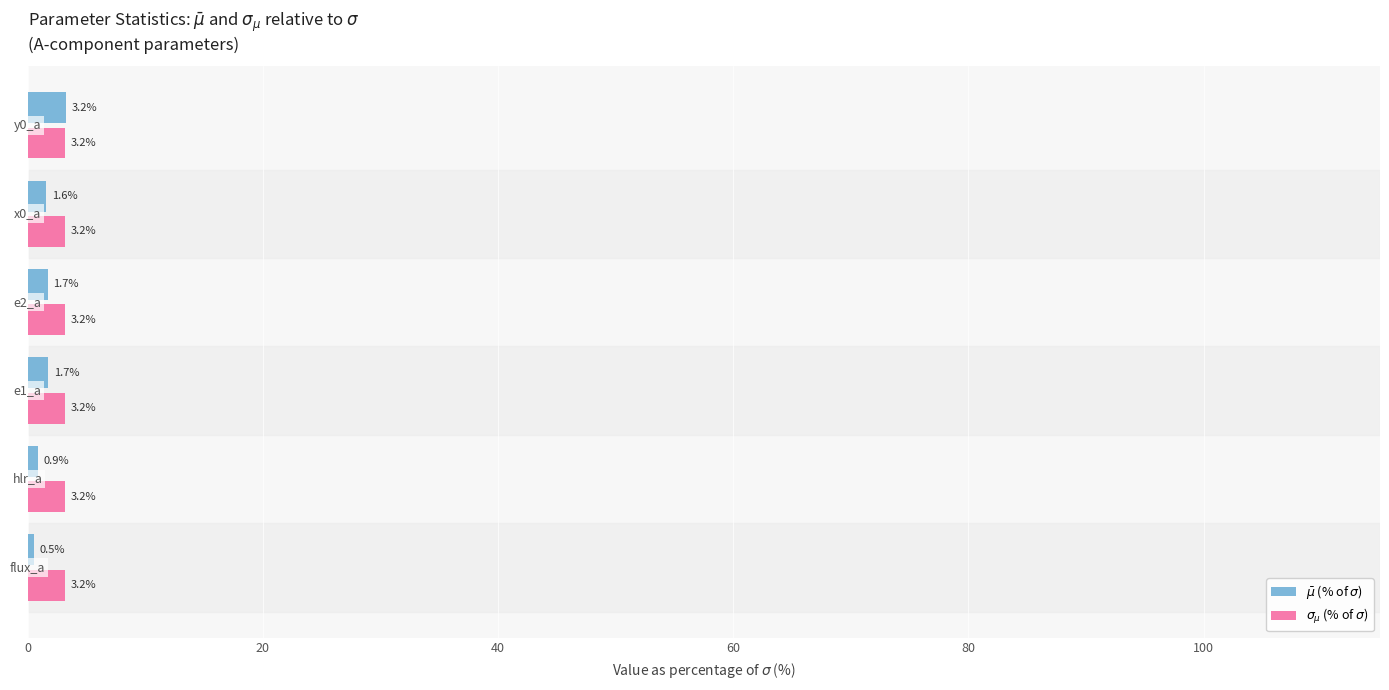

At how many categories does at least one series exceed 2?

6